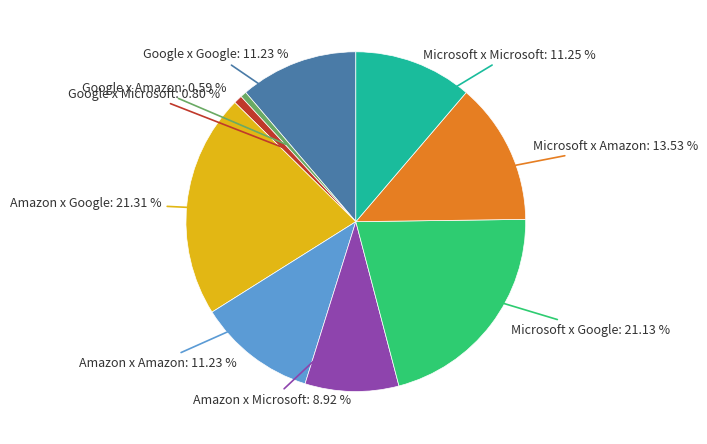

Does any single category account for the majority?

No